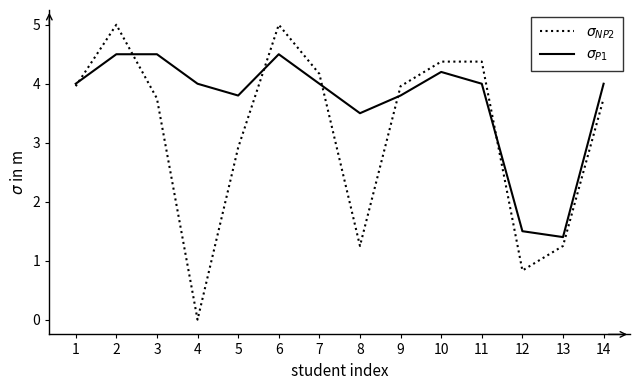

What is the spread (max minus min) of values at 4?

4.0